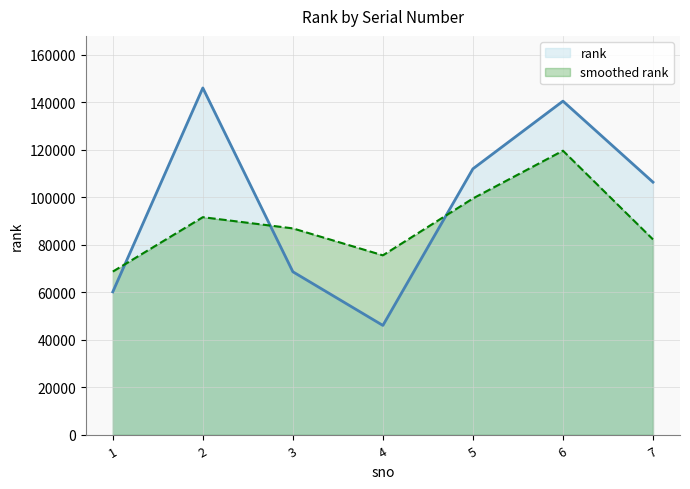

Is it true that the value at 7 is 54748?

False